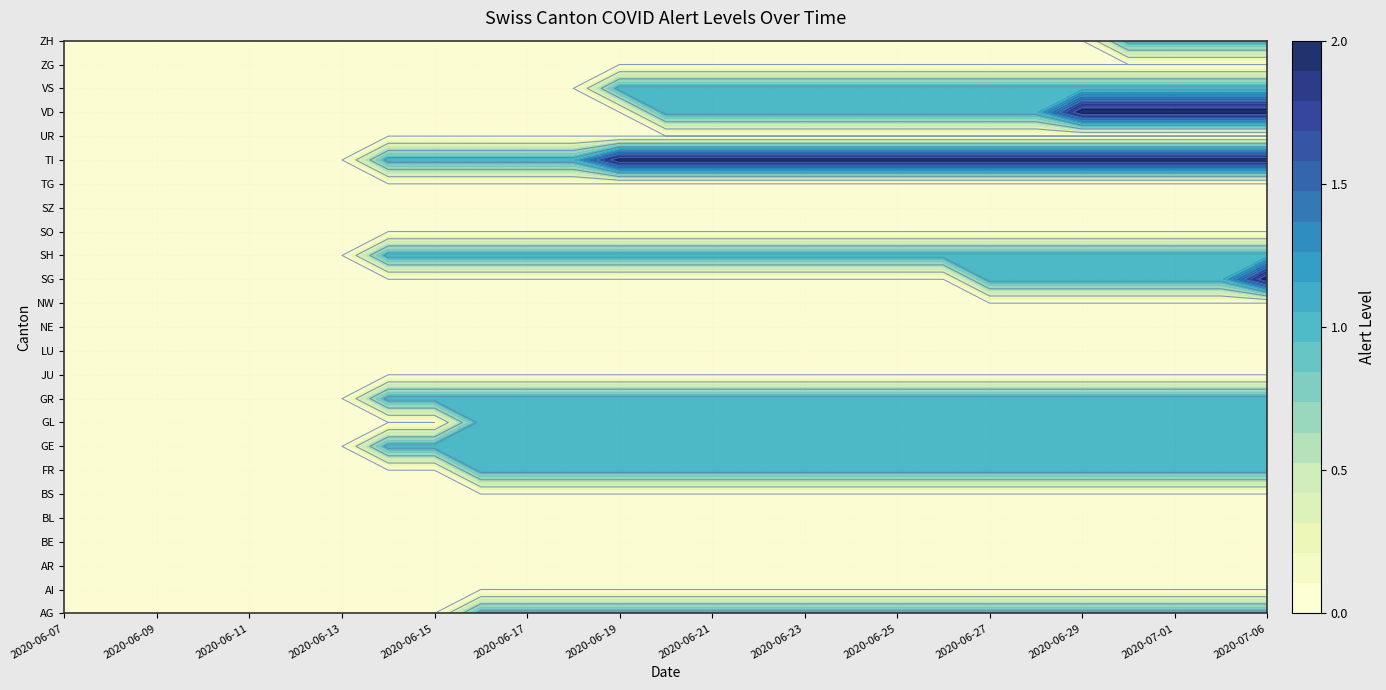

Reading left to right, list all the values displayed in this chart.

AG: 0	0	0	0	0	0	0	0	0	1	1	1	1	1	1	1	1	1	1	1	1	1	1	1	1	1	1
AI: 0	0	0	0	0	0	0	0	0	0	0	0	0	0	0	0	0	0	0	0	0	0	0	0	0	0	0
AR: 0	0	0	0	0	0	0	0	0	0	0	0	0	0	0	0	0	0	0	0	0	0	0	0	0	0	0
BE: 0	0	0	0	0	0	0	0	0	0	0	0	0	0	0	0	0	0	0	0	0	0	0	0	0	0	0
BL: 0	0	0	0	0	0	0	0	0	0	0	0	0	0	0	0	0	0	0	0	0	0	0	0	0	0	0
BS: 0	0	0	0	0	0	0	0	0	0	0	0	0	0	0	0	0	0	0	0	0	0	0	0	0	0	0
FR: 0	0	0	0	0	0	0	0	0	1	1	1	1	1	1	1	1	1	1	1	1	1	1	1	1	1	1
GE: 0	0	0	0	0	0	0	1	1	1	1	1	1	1	1	1	1	1	1	1	1	1	1	1	1	1	1
GL: 0	0	0	0	0	0	0	0	0	1	1	1	1	1	1	1	1	1	1	1	1	1	1	1	1	1	1
GR: 0	0	0	0	0	0	0	1	1	1	1	1	1	1	1	1	1	1	1	1	1	1	1	1	1	1	1
JU: 0	0	0	0	0	0	0	0	0	0	0	0	0	0	0	0	0	0	0	0	0	0	0	0	0	0	0
LU: 0	0	0	0	0	0	0	0	0	0	0	0	0	0	0	0	0	0	0	0	0	0	0	0	0	0	0
NE: 0	0	0	0	0	0	0	0	0	0	0	0	0	0	0	0	0	0	0	0	0	0	0	0	0	0	0
NW: 0	0	0	0	0	0	0	0	0	0	0	0	0	0	0	0	0	0	0	0	0	0	0	0	0	0	0
SG: 0	0	0	0	0	0	0	0	0	0	0	0	0	0	0	0	0	0	0	0	1	1	1	1	1	1	2
SH: 0	0	0	0	0	0	0	1	1	1	1	1	1	1	1	1	1	1	1	1	1	1	1	1	1	1	1
SO: 0	0	0	0	0	0	0	0	0	0	0	0	0	0	0	0	0	0	0	0	0	0	0	0	0	0	0
SZ: 0	0	0	0	0	0	0	0	0	0	0	0	0	0	0	0	0	0	0	0	0	0	0	0	0	0	0
TG: 0	0	0	0	0	0	0	0	0	0	0	0	0	0	0	0	0	0	0	0	0	0	0	0	0	0	0
TI: 0	0	0	0	0	0	0	1	1	1	1	1	2	2	2	2	2	2	2	2	2	2	2	2	2	2	2
UR: 0	0	0	0	0	0	0	0	0	0	0	0	0	0	0	0	0	0	0	0	0	0	0	0	0	0	0
VD: 0	0	0	0	0	0	0	0	0	0	0	0	0	1	1	1	1	1	1	1	1	1	2	2	2	2	2
VS: 0	0	0	0	0	0	0	0	0	0	0	0	1	1	1	1	1	1	1	1	1	1	1	1	1	1	1
ZG: 0	0	0	0	0	0	0	0	0	0	0	0	0	0	0	0	0	0	0	0	0	0	0	0	0	0	0
ZH: 0	0	0	0	0	0	0	0	0	0	0	0	0	0	0	0	0	0	0	0	0	0	0	1	1	1	1